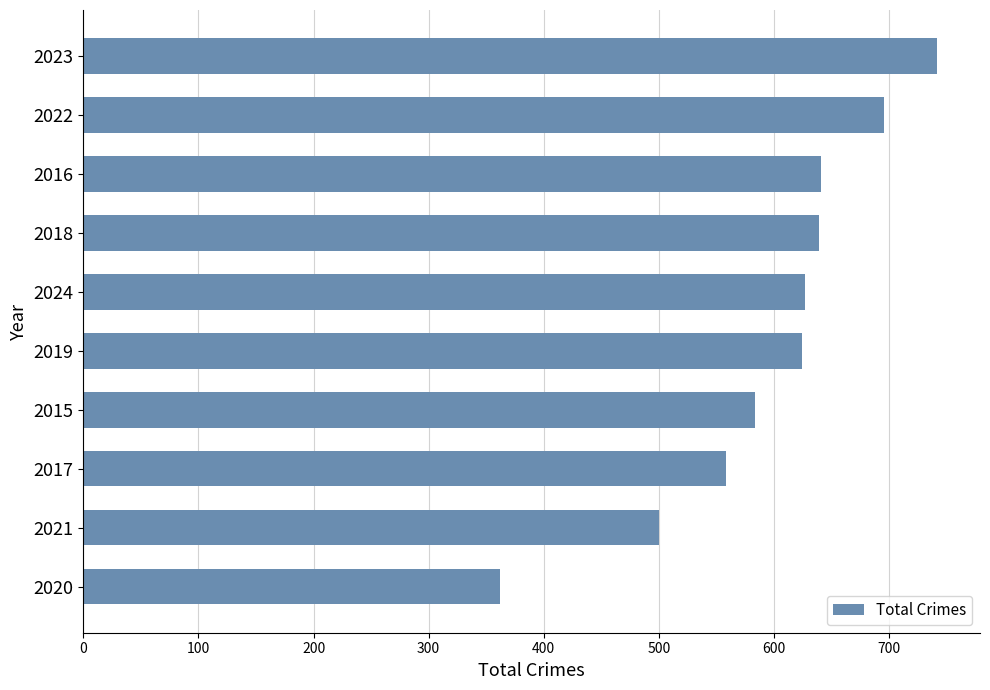

At which category does the chart reach its minimum across all series?

2020